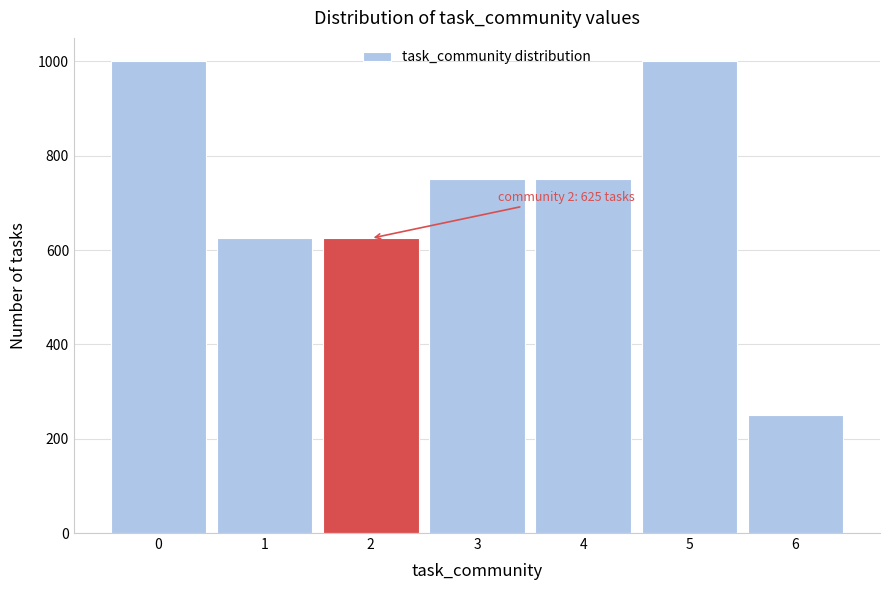

Reading left to right, what are all the values shown in this chart?

1000	625	625	750	750	1000	250